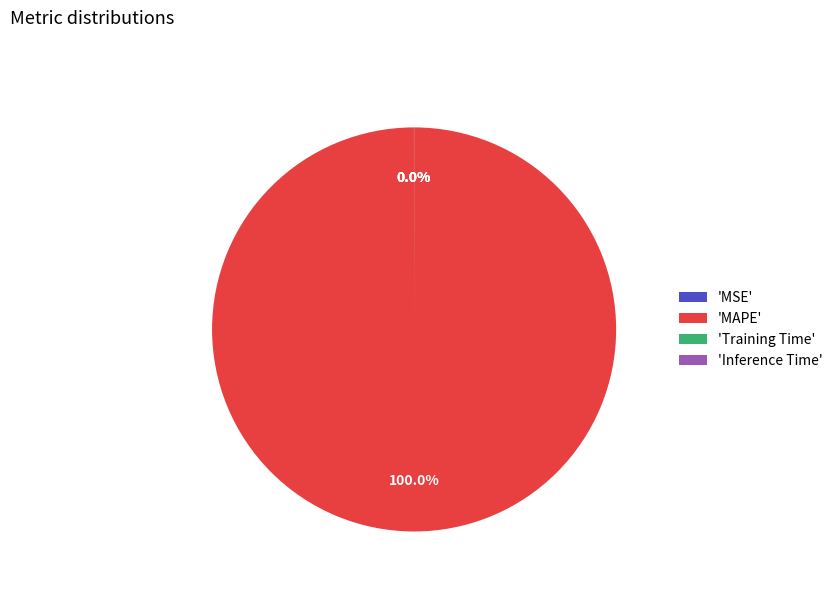

Which category has the biggest portion of the pie?

'MAPE'